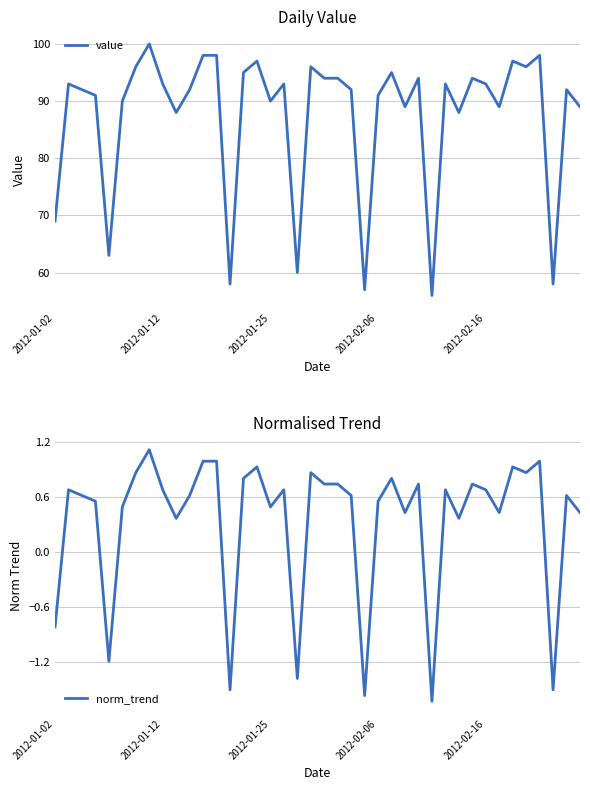

Count the number of categories in the chart.

40